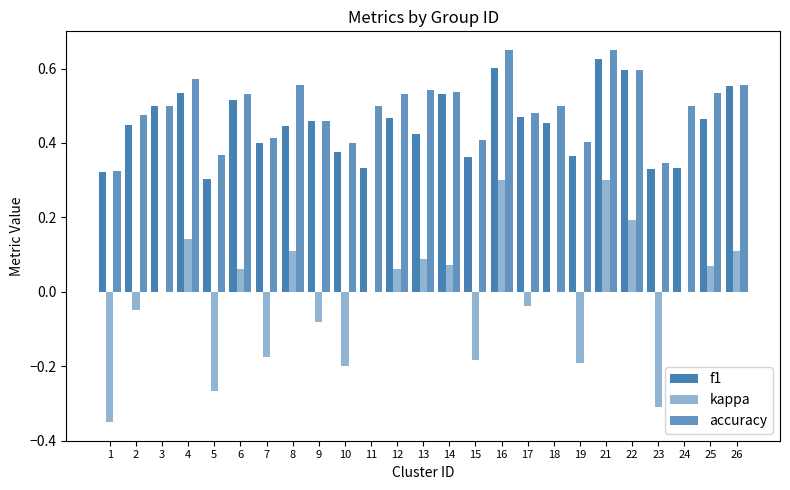

Does the chart contain stacked bars?

No